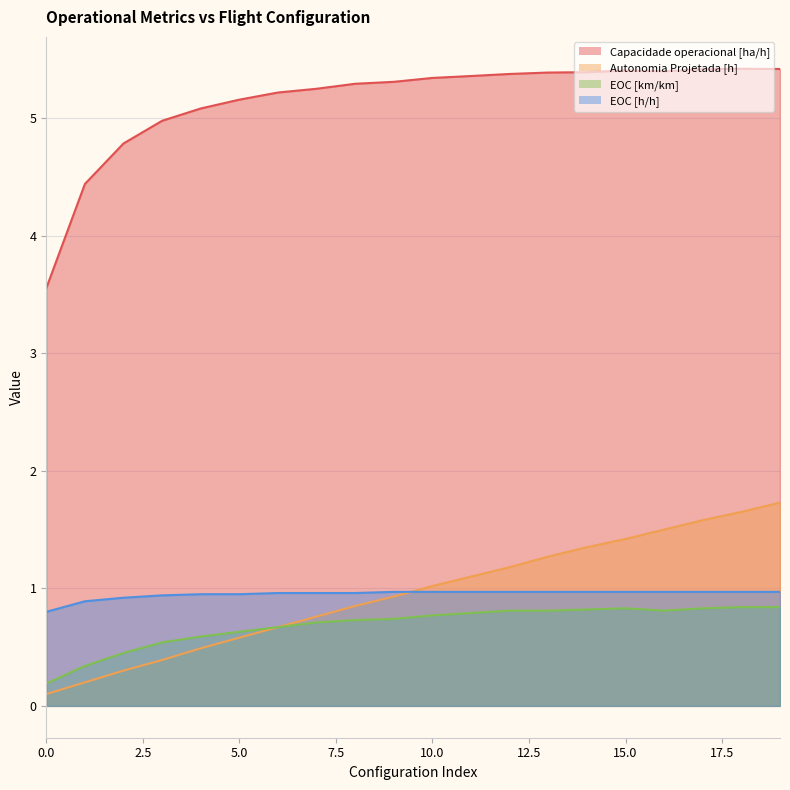

Where is the first local maximum for Capacidade operacional [ha/h]?

15